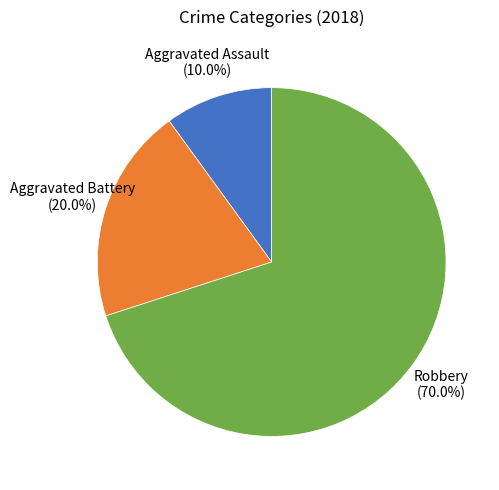

Count the number of slices in the pie.

3